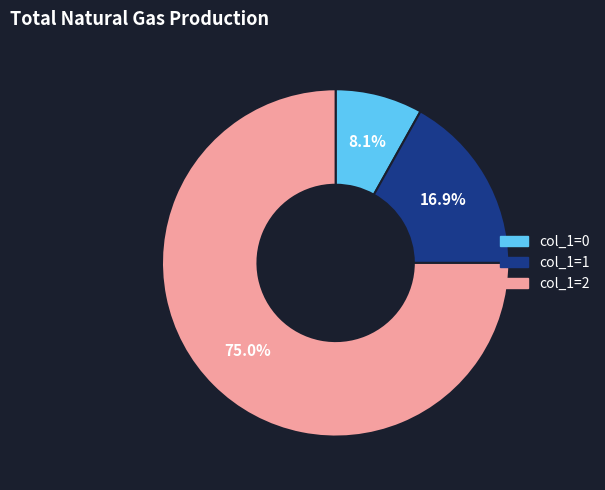

Rank the categories by value from lowest to highest.

col_1=0, col_1=1, col_1=2